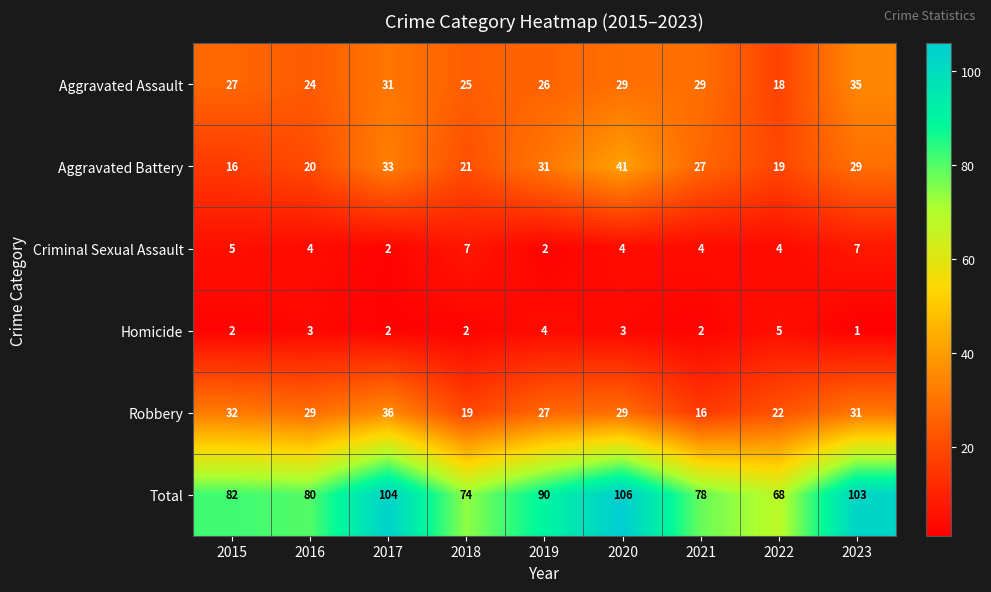

Read the Aggravated Battery value at 2017, to the nearest 5.

35